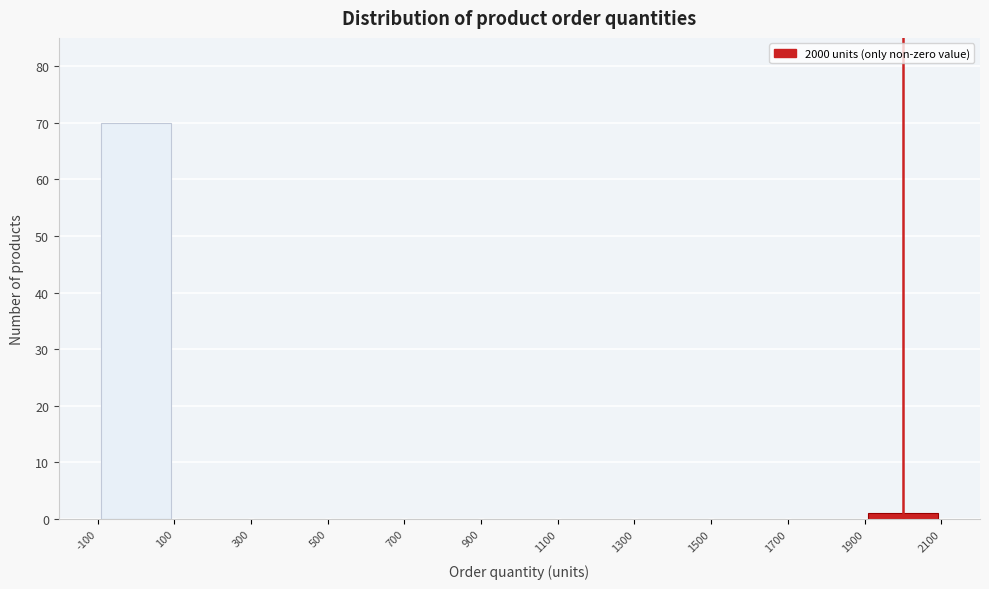

Over which range of the x-axis is the bar tallest?

-100 to 100